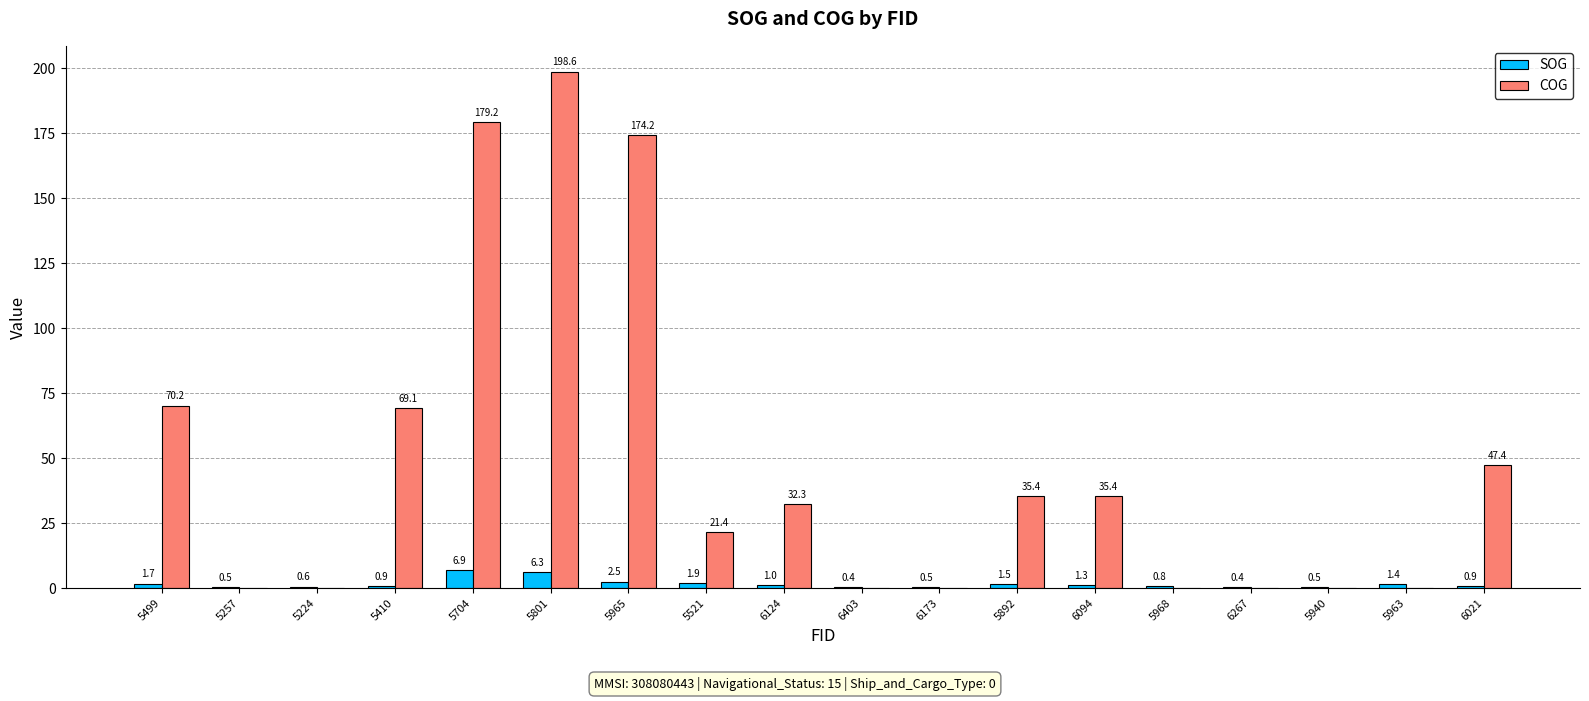

What is the maximum value shown in the chart?

198.6